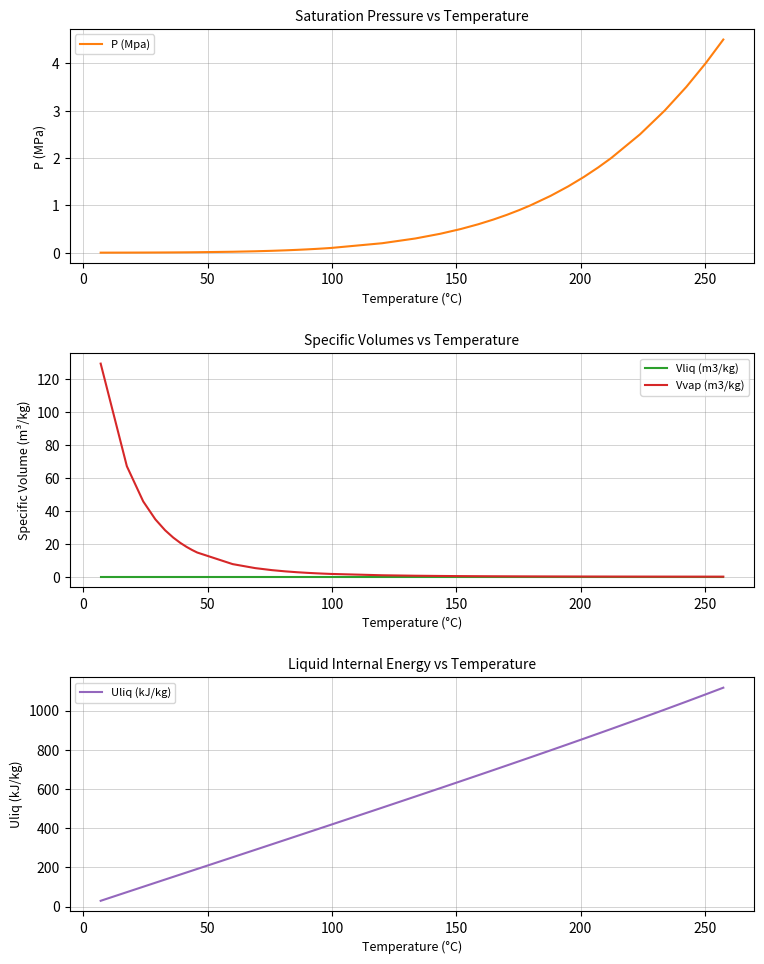

True or false: Vvap (m3/kg) and Uliq (kJ/kg) cross at least once.

True